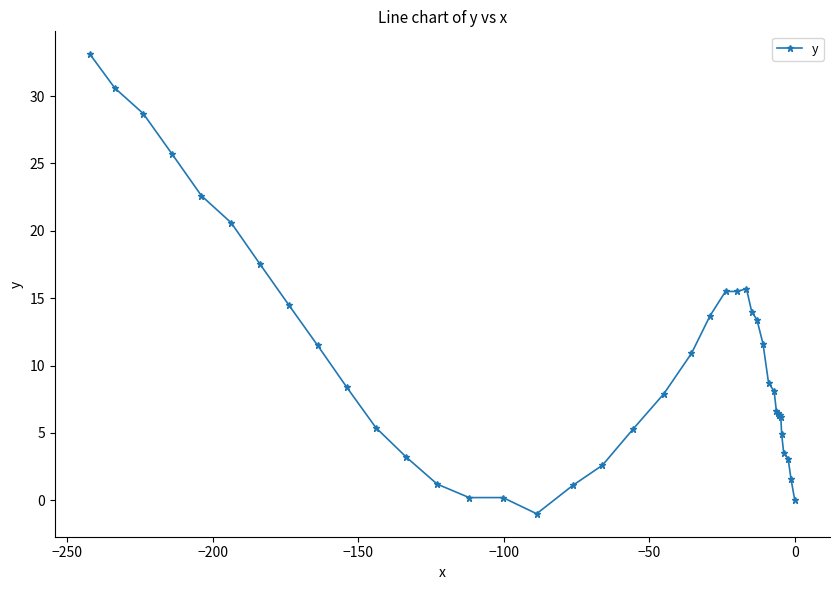

What is the value of the 25th point from the left?

15.7